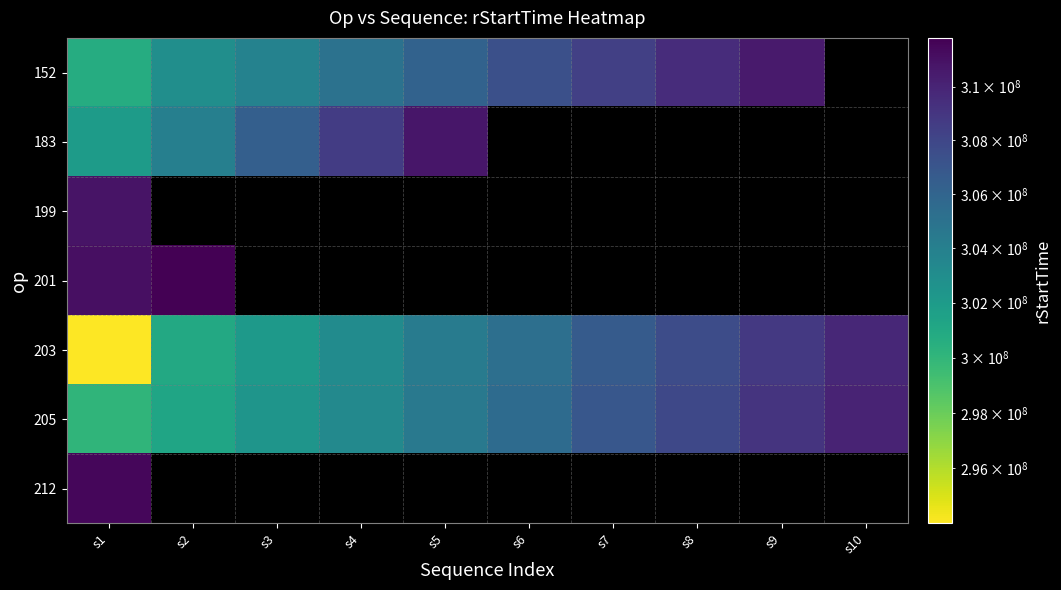

Rank the series by their maximum value, from highest to lowest.

201, 212, 199, 183, 152, 205, 203